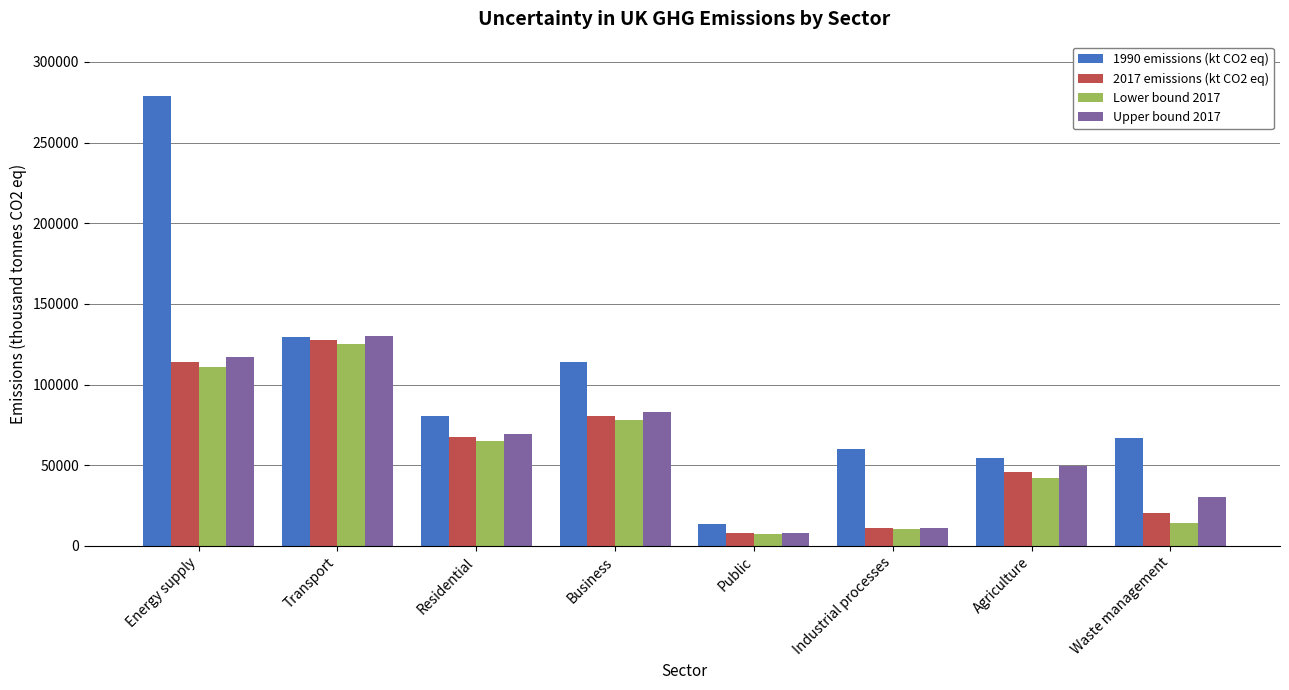

What is the difference between the highest and lowest values at Business?

36153.5